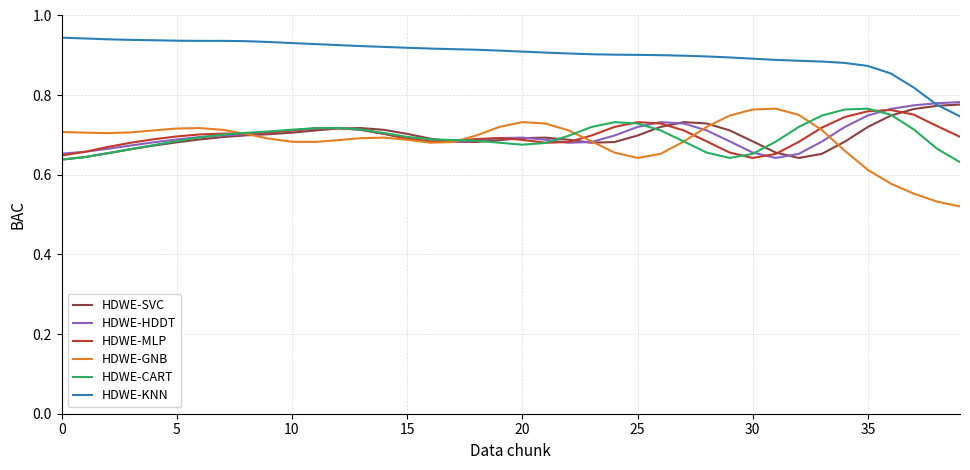

Which series has the largest total across all categories?

HDWE-KNN